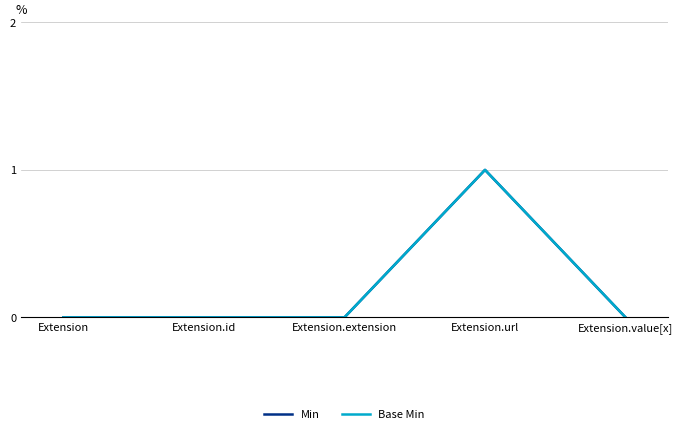

True or false: Min and Base Min intersect in this chart.

False